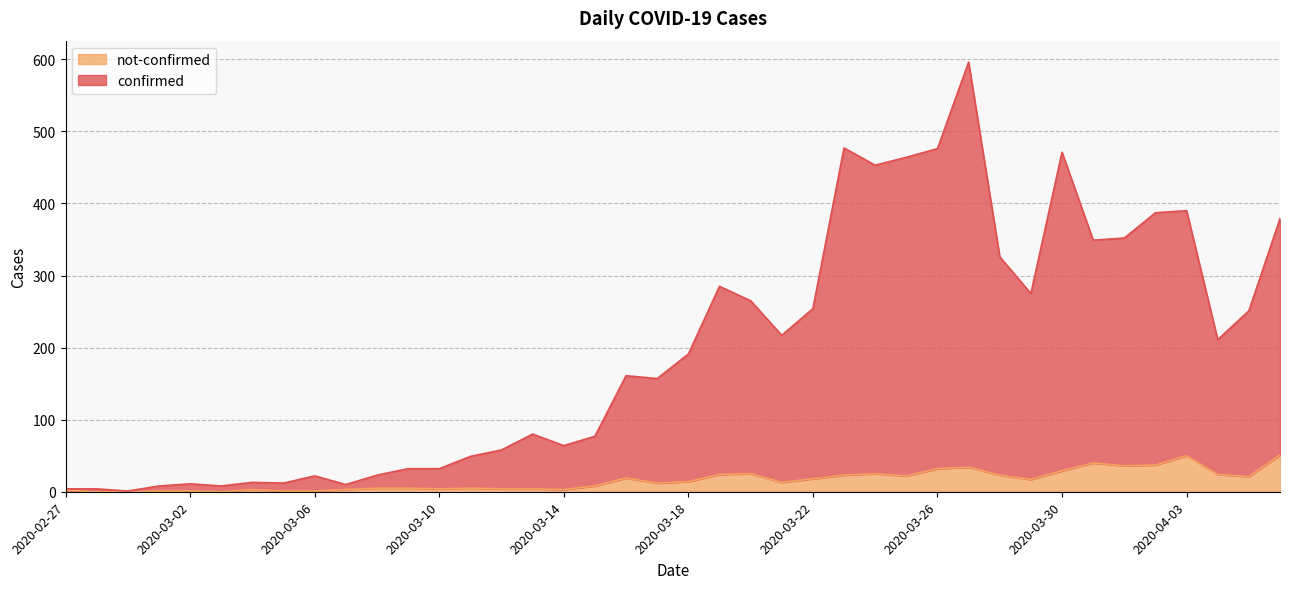

What is the value of the not-confirmed point at the 36th from the left?

37